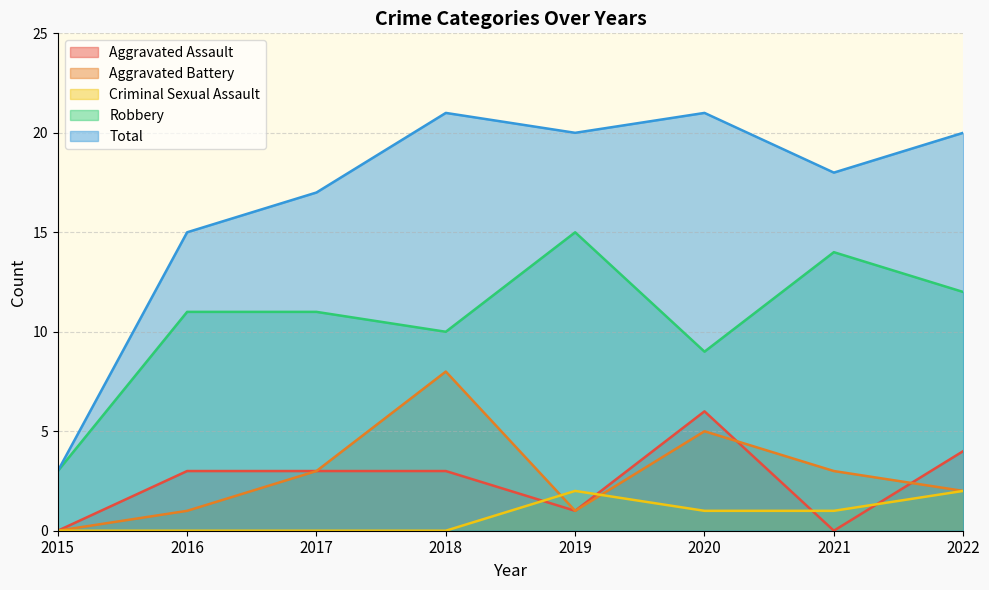

Reading right to left, transcribe all the data shown in this chart.

Aggravated Assault: 4	0	6	1	3	3	3	0
Aggravated Battery: 2	3	5	1	8	3	1	0
Criminal Sexual Assault: 2	1	1	2	0	0	0	0
Robbery: 12	14	9	15	10	11	11	3
Total: 20	18	21	20	21	17	15	3